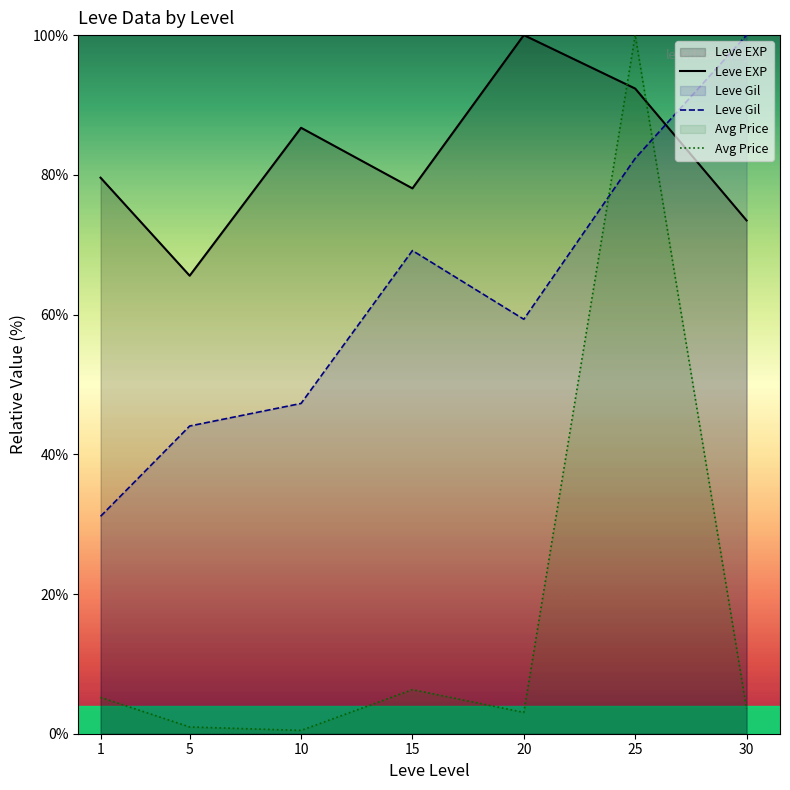

How many data points does each series have?

7